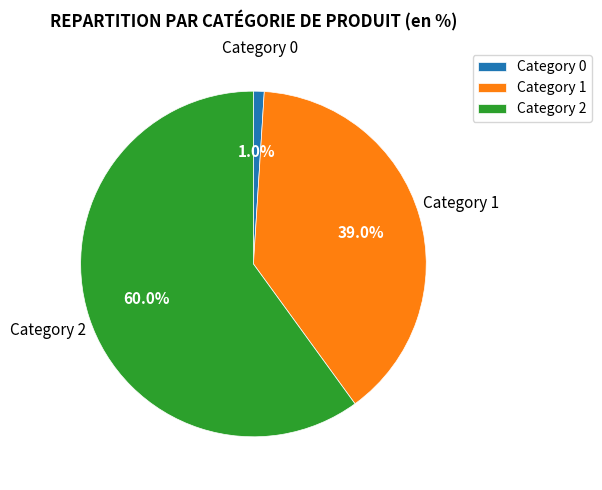

Rank the categories by value from lowest to highest.

Category 0, Category 1, Category 2